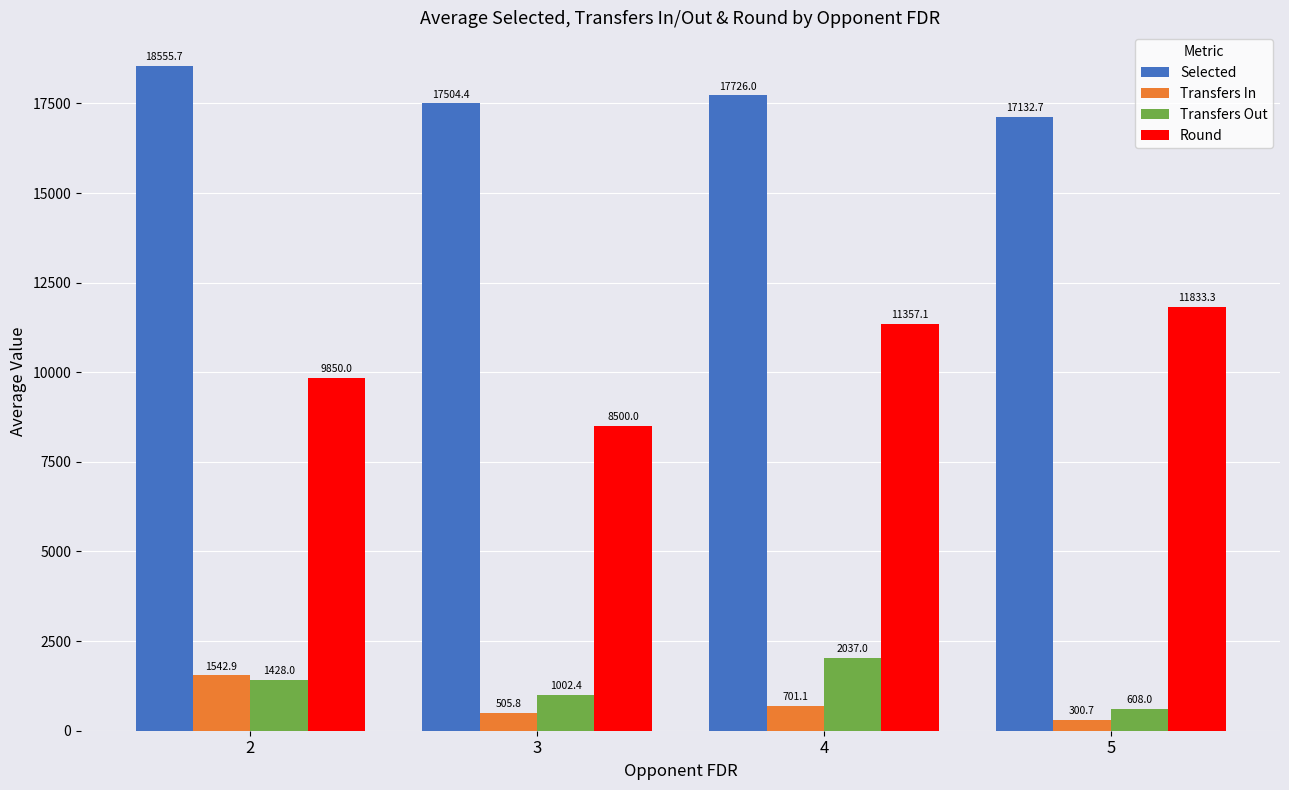

What is the value of the Transfers In bar at the 2nd from the left?

505.8